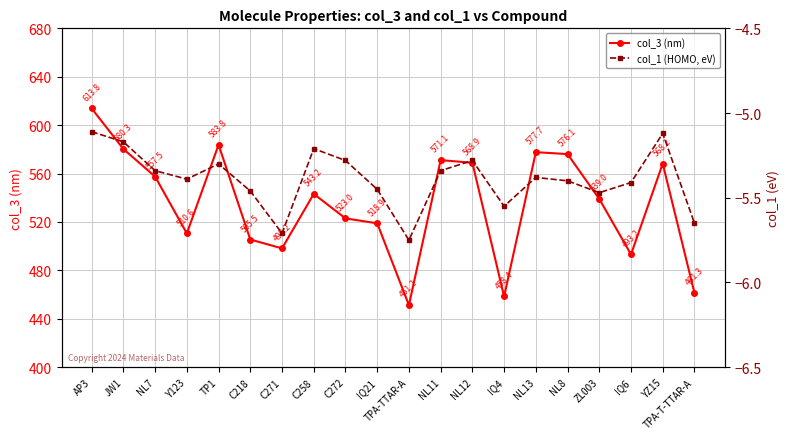

At which label is col_3 (nm) closest to 532?

ZL003